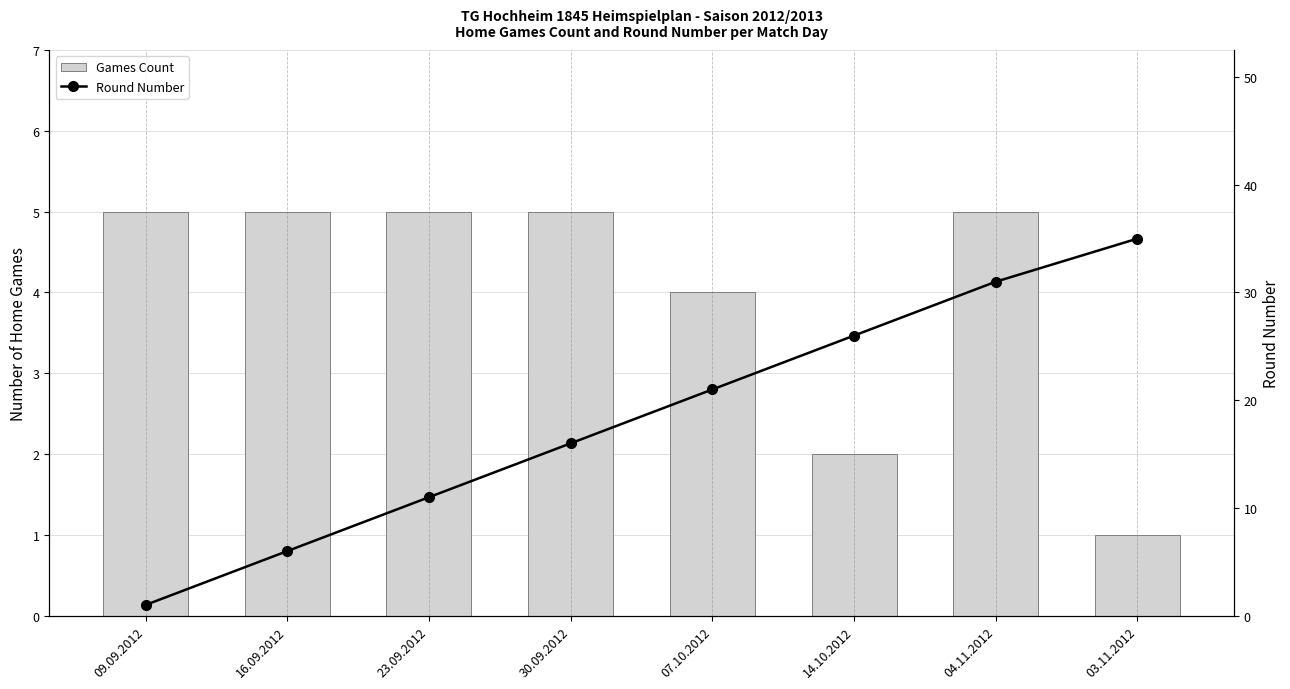

Which category has the highest value in the Games Count series?

09.09.2012